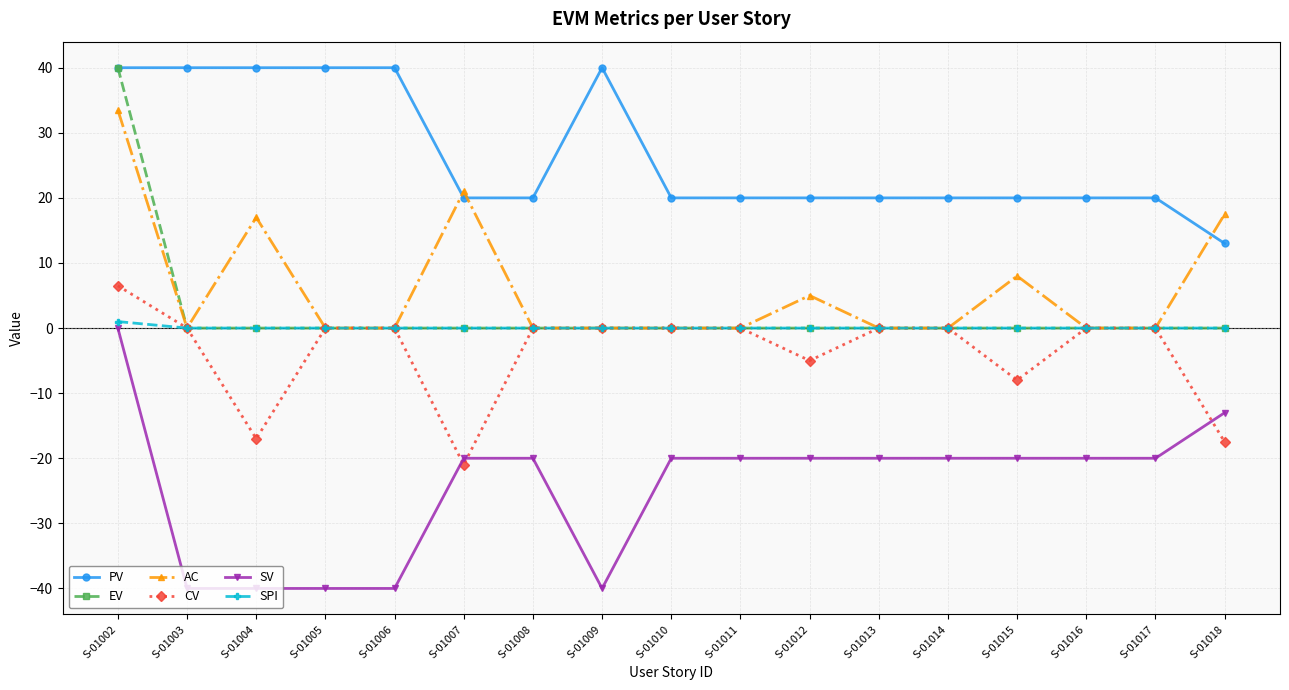

Reading left to right, extract all data points from this chart.

PV: 40.0	40.0	40.0	40.0	40.0	20.0	20.0	40.0	20.0	20.0	20.0	20.0	20.0	20.0	20.0	20.0	13.0
EV: 40.0	0.0	0.0	0.0	0.0	0.0	0.0	0.0	0.0	0.0	0.0	0.0	0.0	0.0	0.0	0.0	0.0
AC: 33.5	0.0	17.0	0.0	0.0	21.0	0.0	0.0	0.0	0.0	5.0	0.0	0.0	8.0	0.0	0.0	17.5
CV: 6.5	0.0	-17.0	0.0	0.0	-21.0	0.0	0.0	0.0	0.0	-5.0	0.0	0.0	-8.0	0.0	0.0	-17.5
SV: 0.0	-40.0	-40.0	-40.0	-40.0	-20.0	-20.0	-40.0	-20.0	-20.0	-20.0	-20.0	-20.0	-20.0	-20.0	-20.0	-13.0
SPI: 1.0	0.0	0.0	0.0	0.0	0.0	0.0	0.0	0.0	0.0	0.0	0.0	0.0	0.0	0.0	0.0	0.0